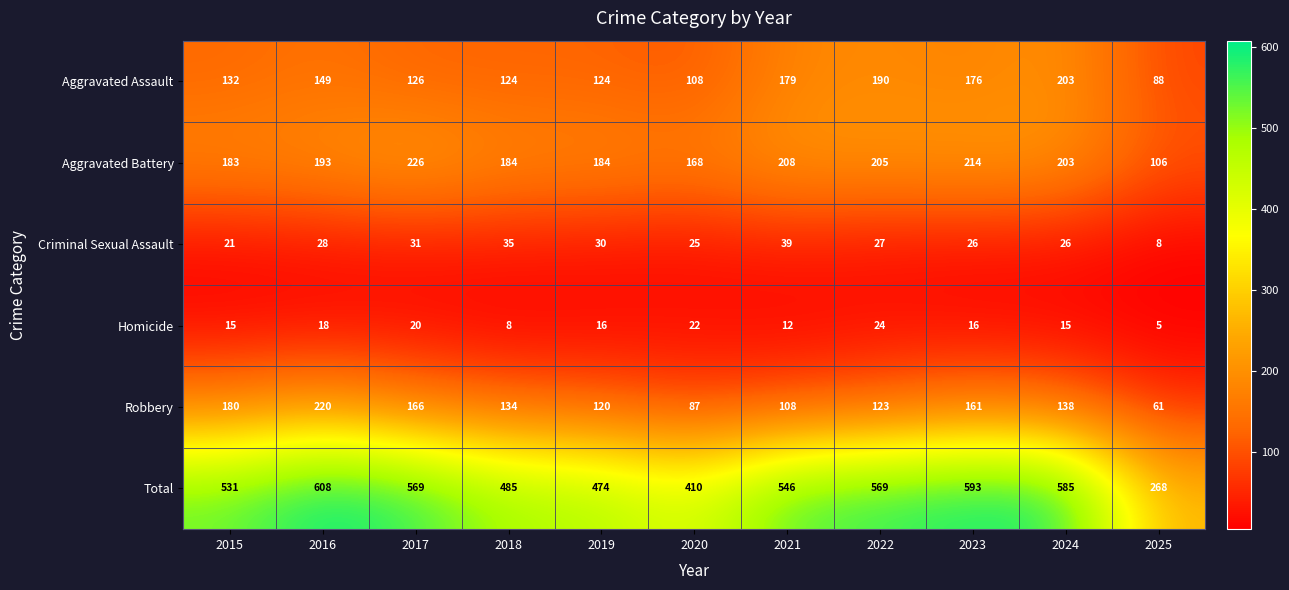

At 2023, list the series in order from largest to smallest.

Total, Aggravated Battery, Aggravated Assault, Robbery, Criminal Sexual Assault, Homicide